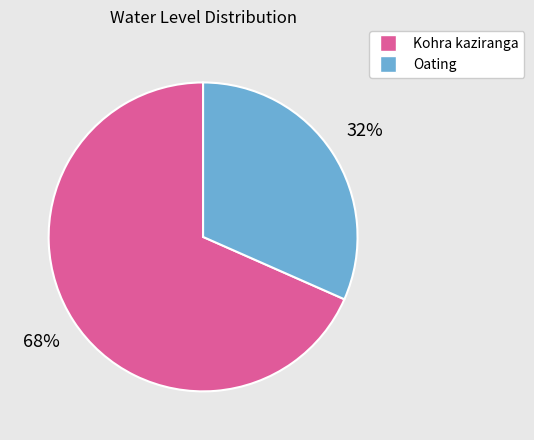

Combined, do Kohra kaziranga and Oating account for over 50%?

Yes